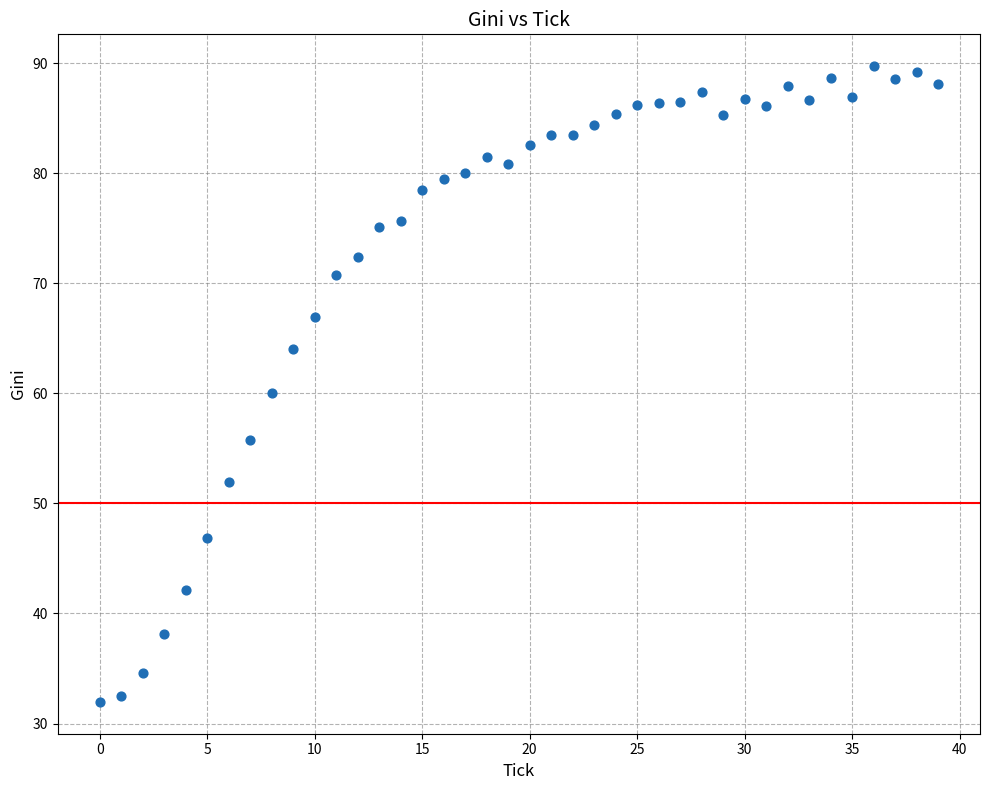

What is the range of Y values (max minus min)?

57.8